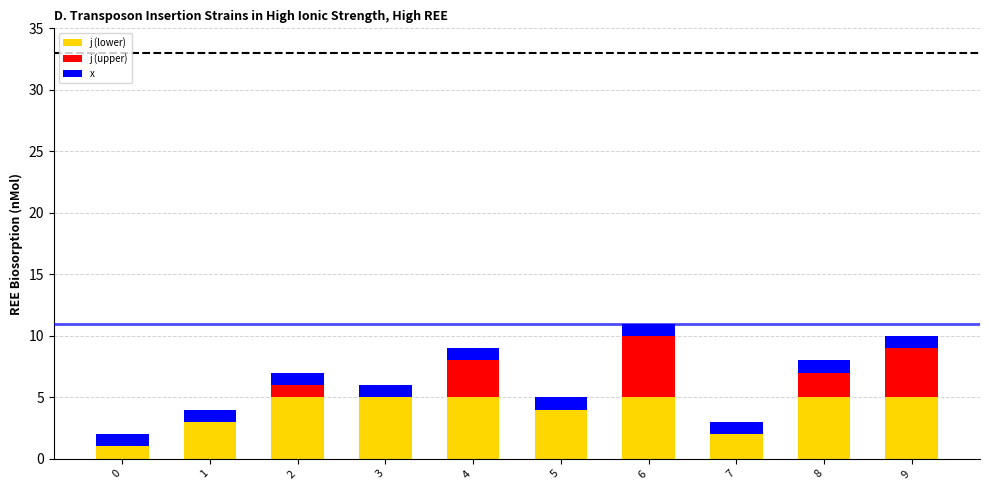

True or false: j (lower) has a value of 7 at 5.

False